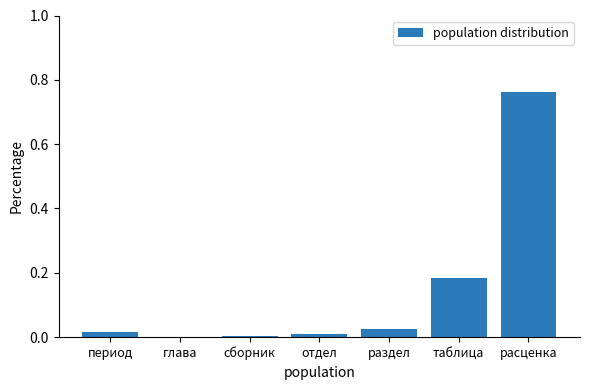

At which category does the chart reach its peak across all series?

расценка